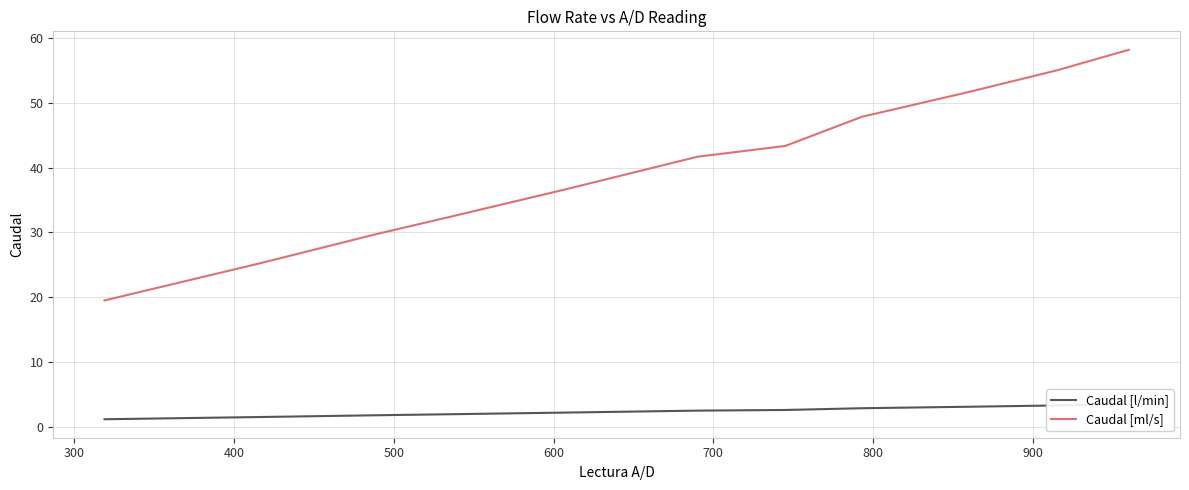

True or false: Caudal [l/min] has more than 2 points higher than both neighbors.

False